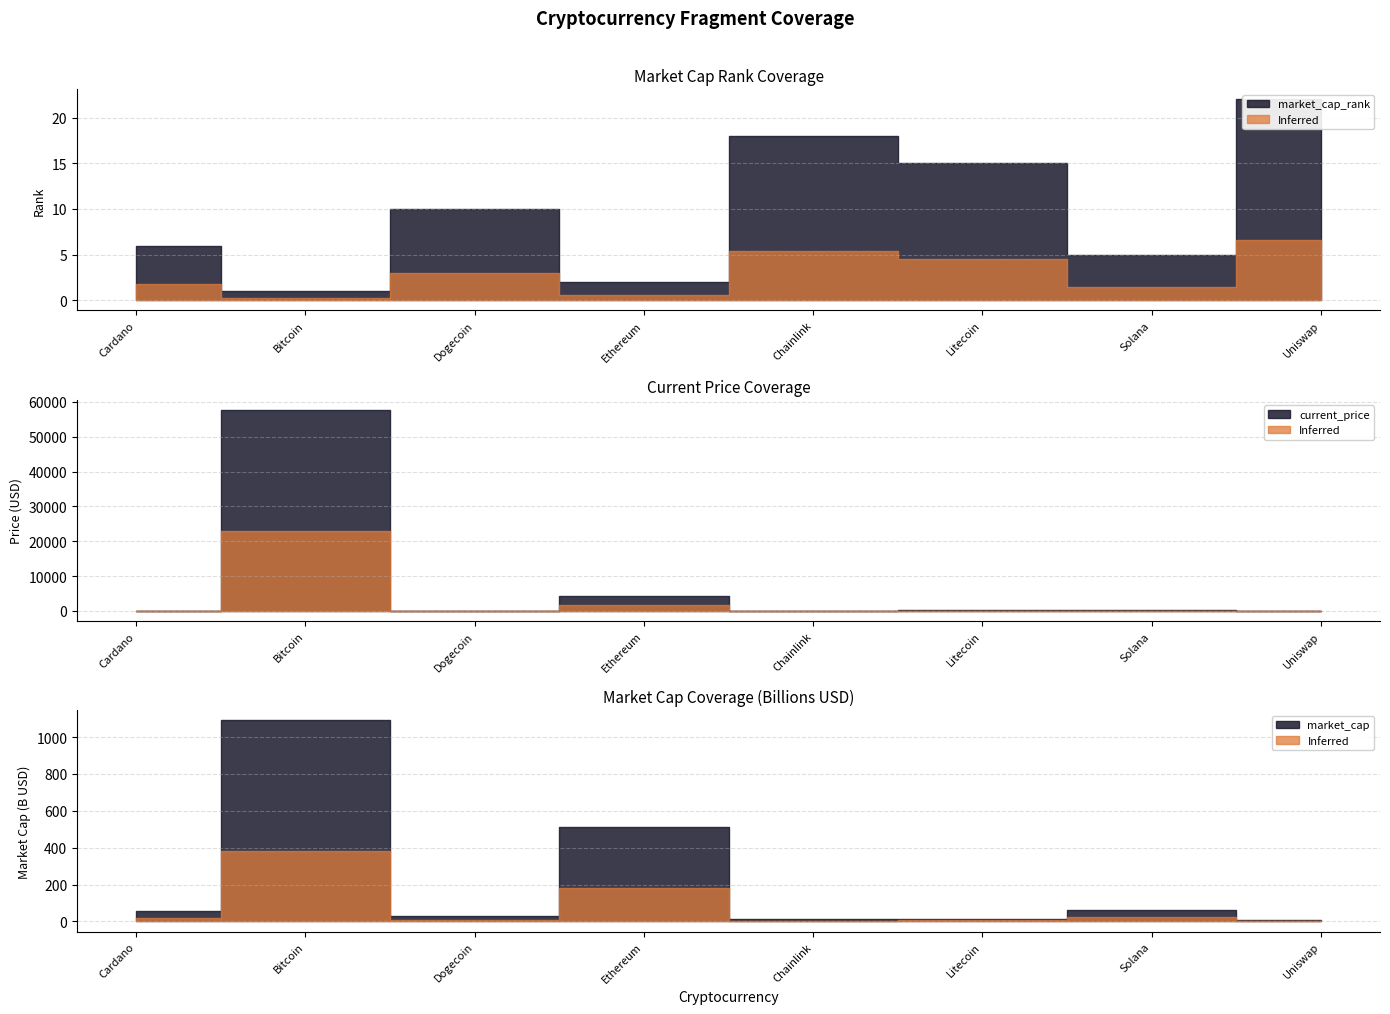

The market_cap_rank series shows 1.0 at Bitcoin. True or false?

True